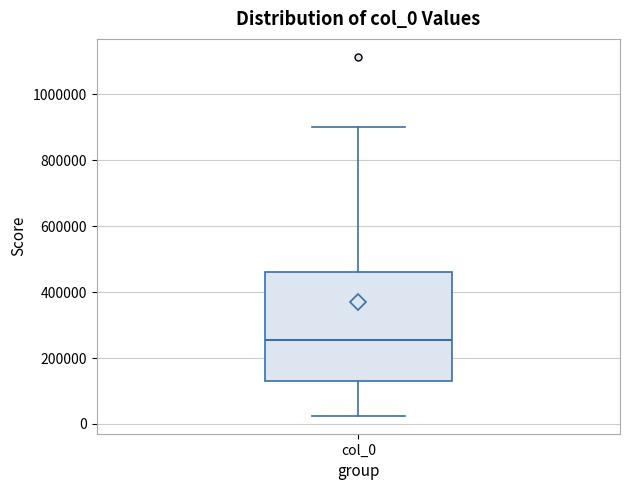

Where does the lower whisker of the box for col_0 end on the y-axis? The values are not printed on the chart, so give them approximately, as read against the axis.

20000